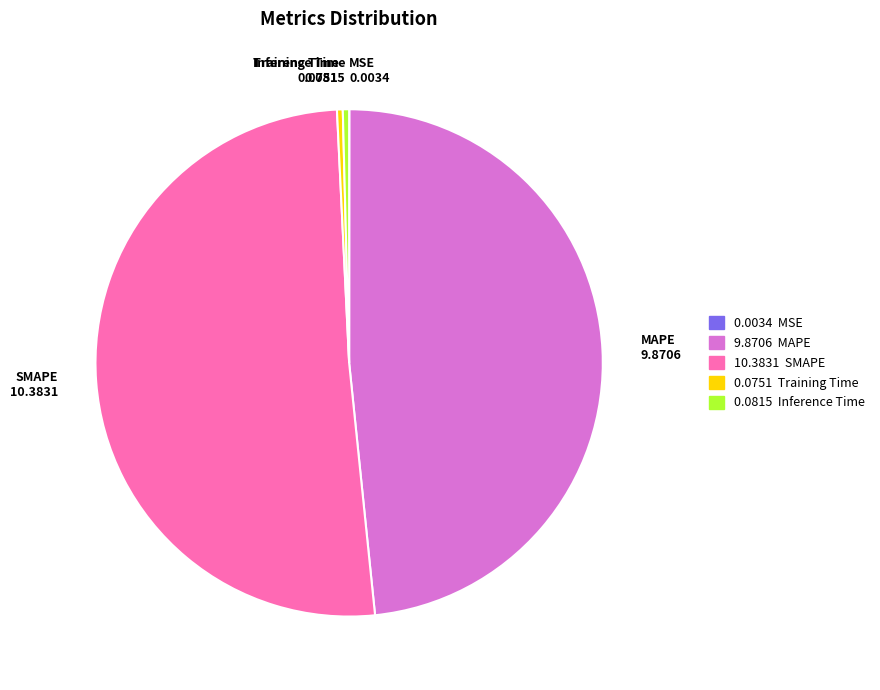

Which slice is the largest?

SMAPE